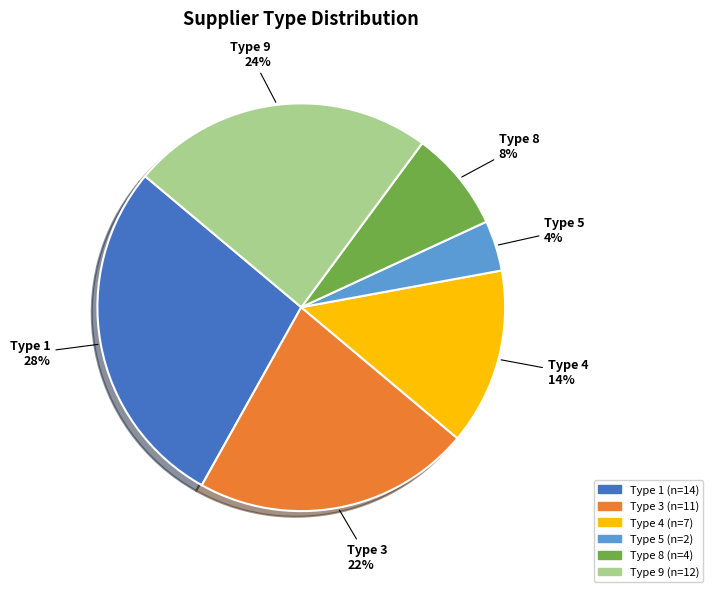

The Type 9 slice represents 17% of the pie. True or false?

False